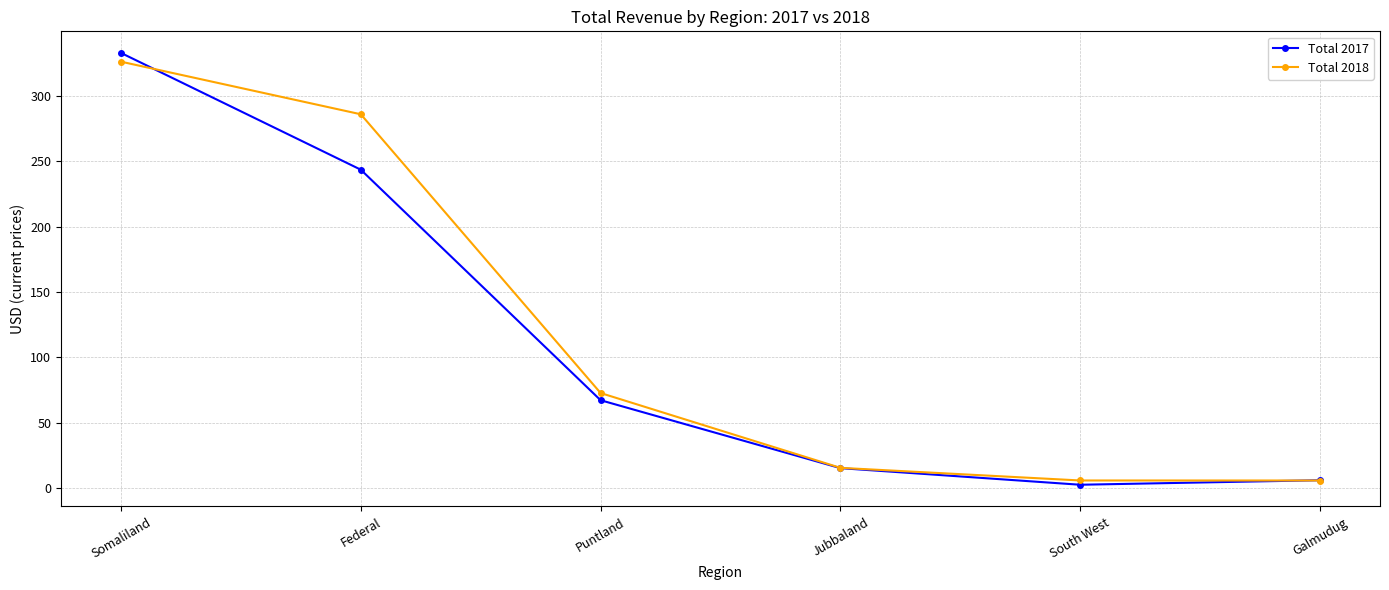

What is the difference between the maximum and minimum values in the Total 2017 series?

330.5